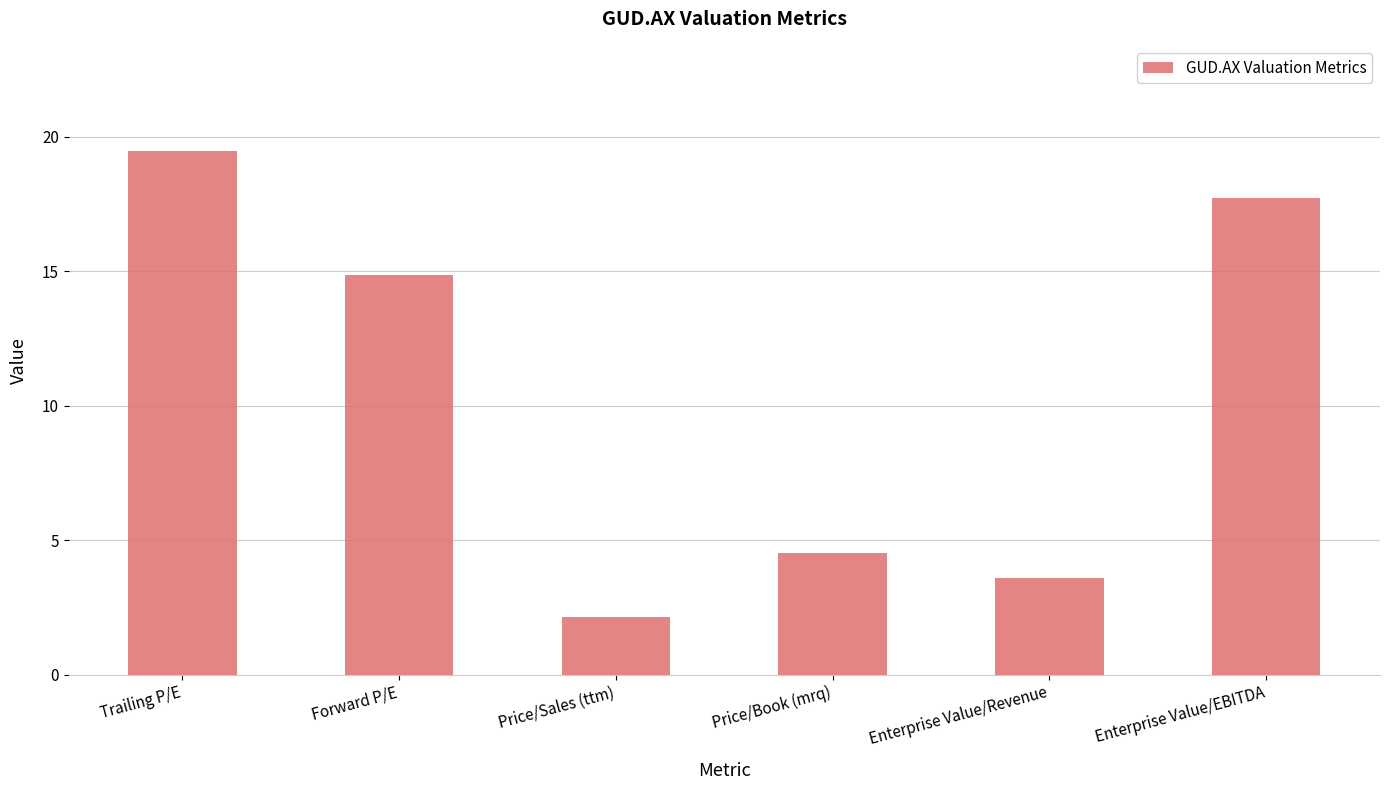

Is it true that the value at Price/Book (mrq) is 7.4?

False